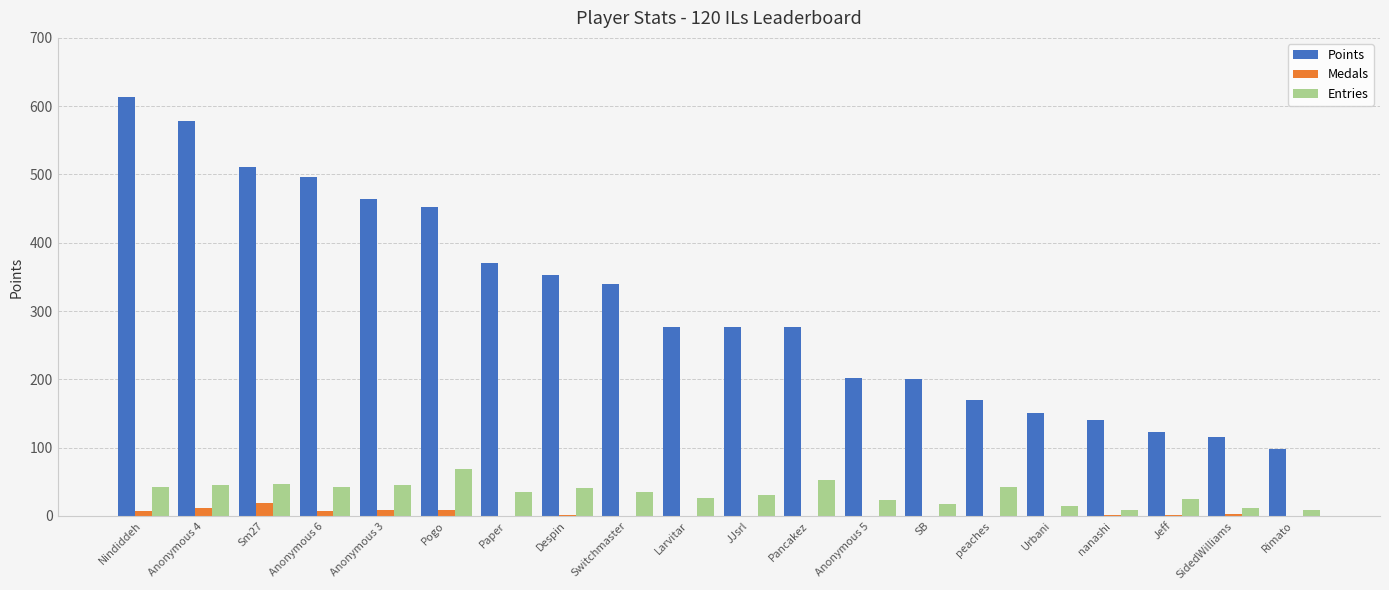

How many groups of bars are there?

20